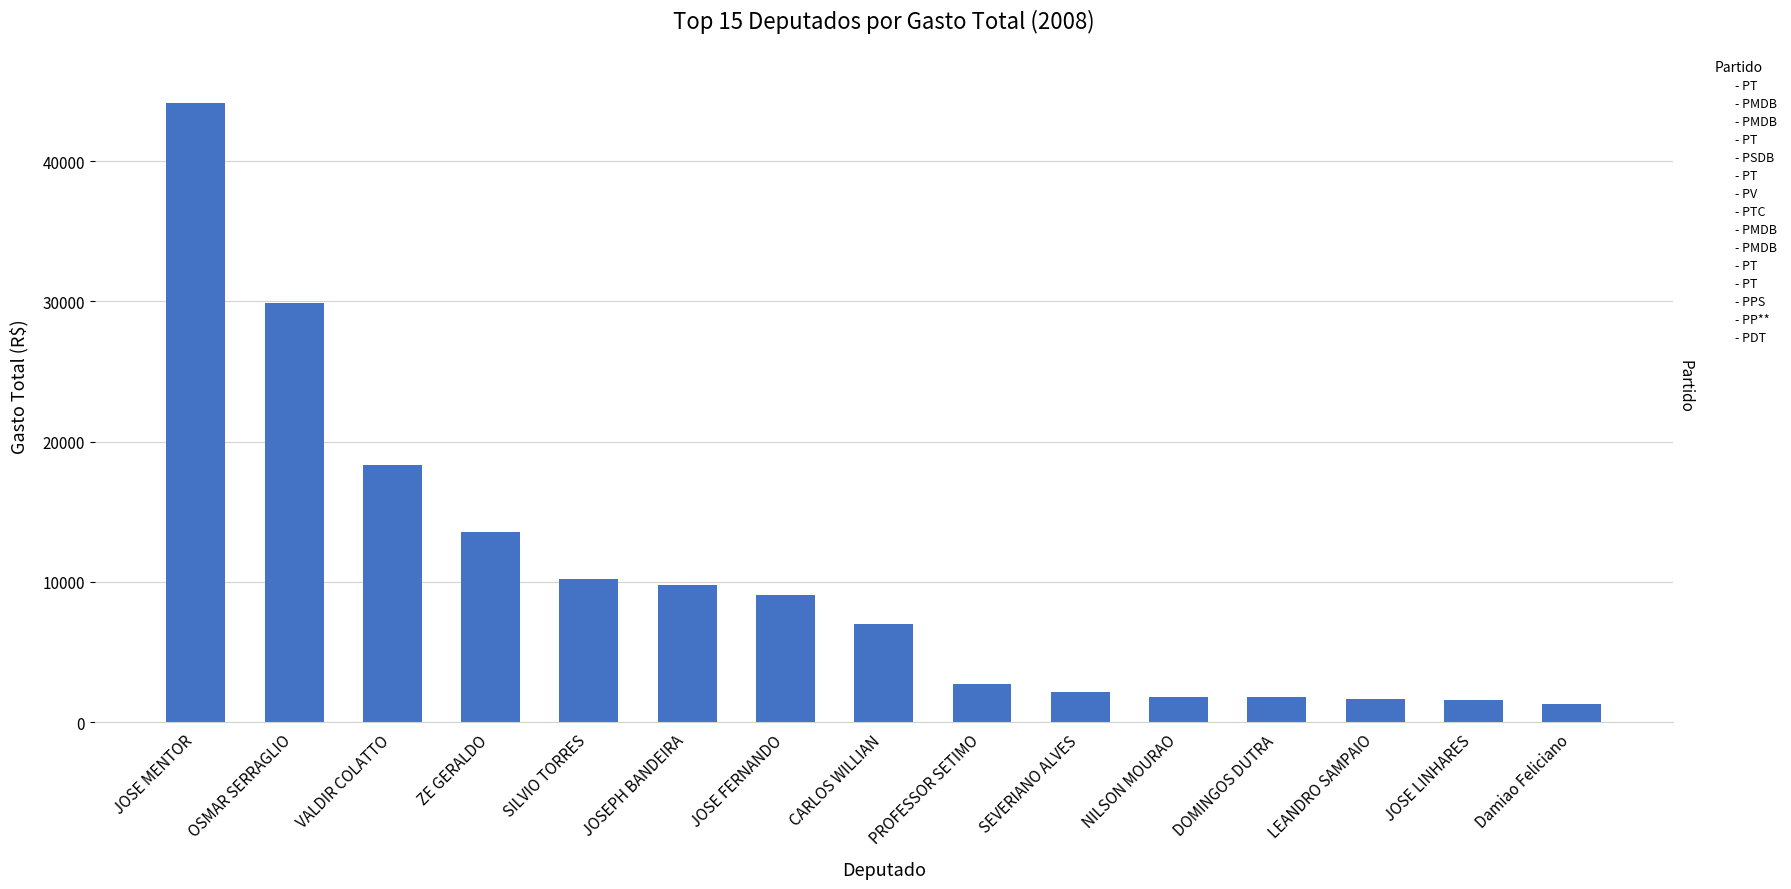

What is the difference between the maximum and second lowest values?

42558.1